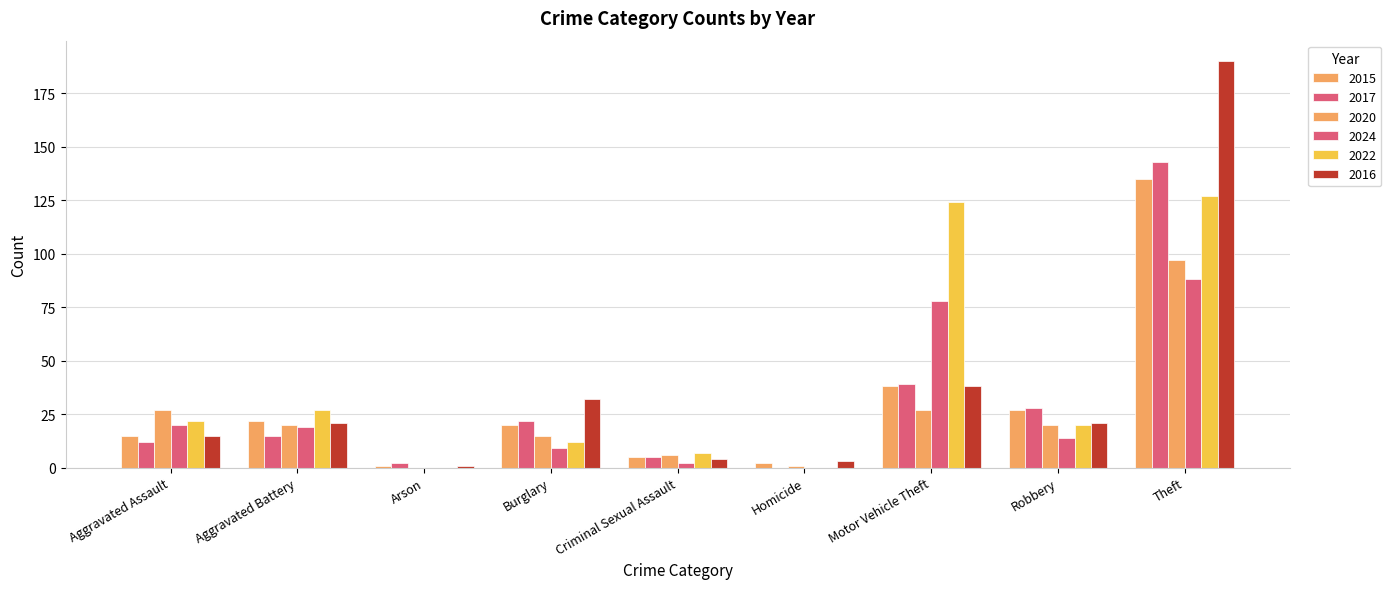

Count the number of categories in the chart.

9